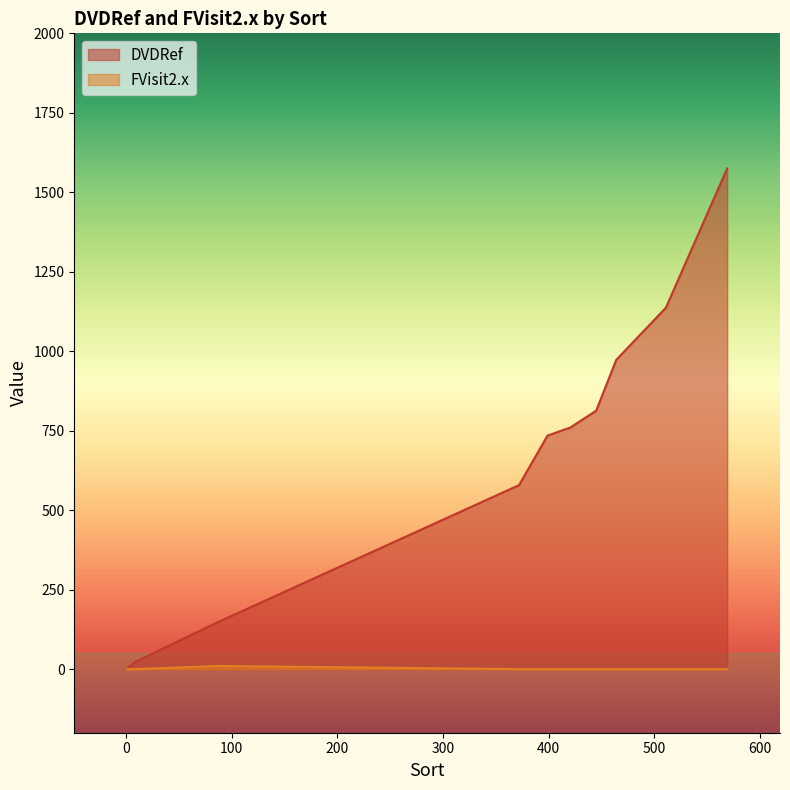

How many interior local peaks does the FVisit2.x series have?

1